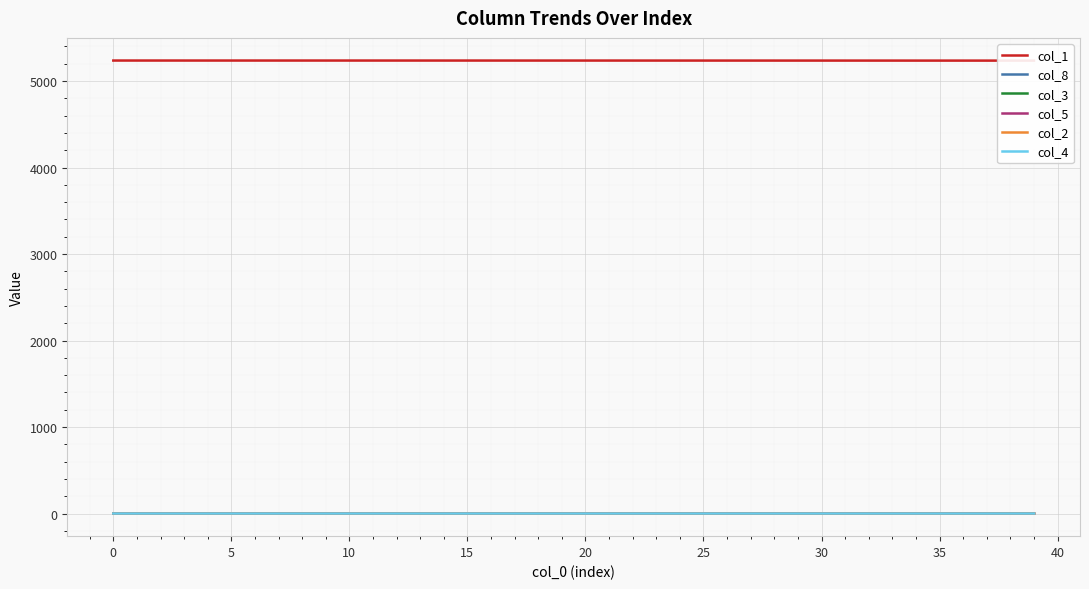

What is the difference between the highest and lowest values at 38?

5236.0